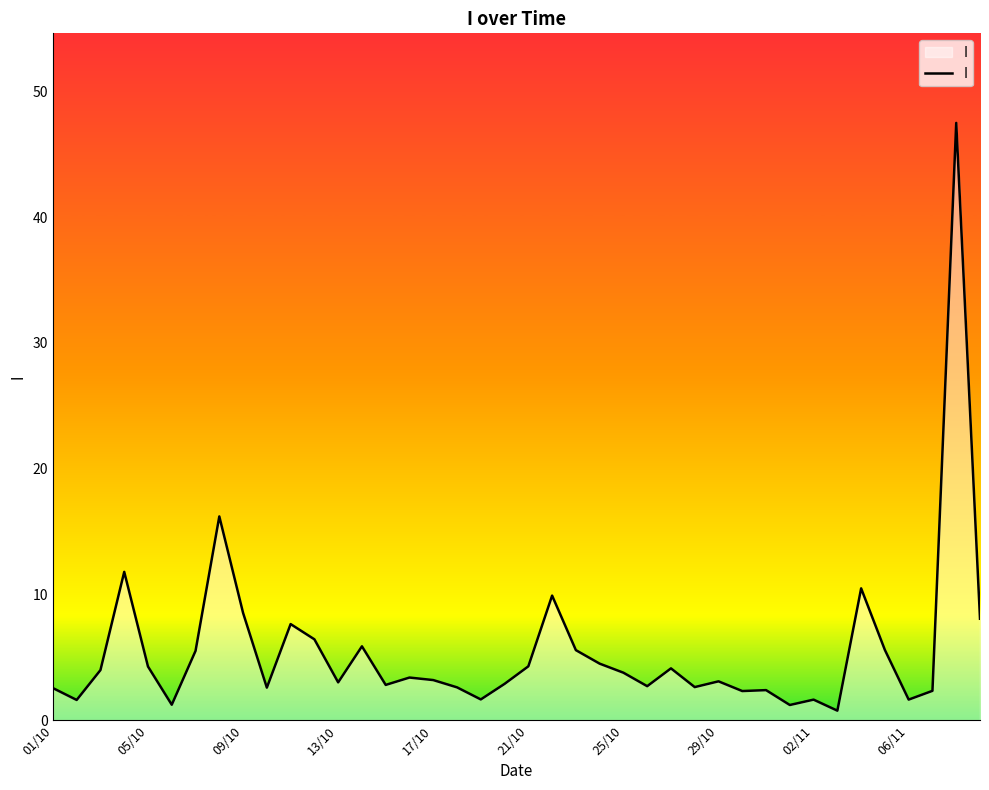

At which category does the chart reach its peak across all series?

38